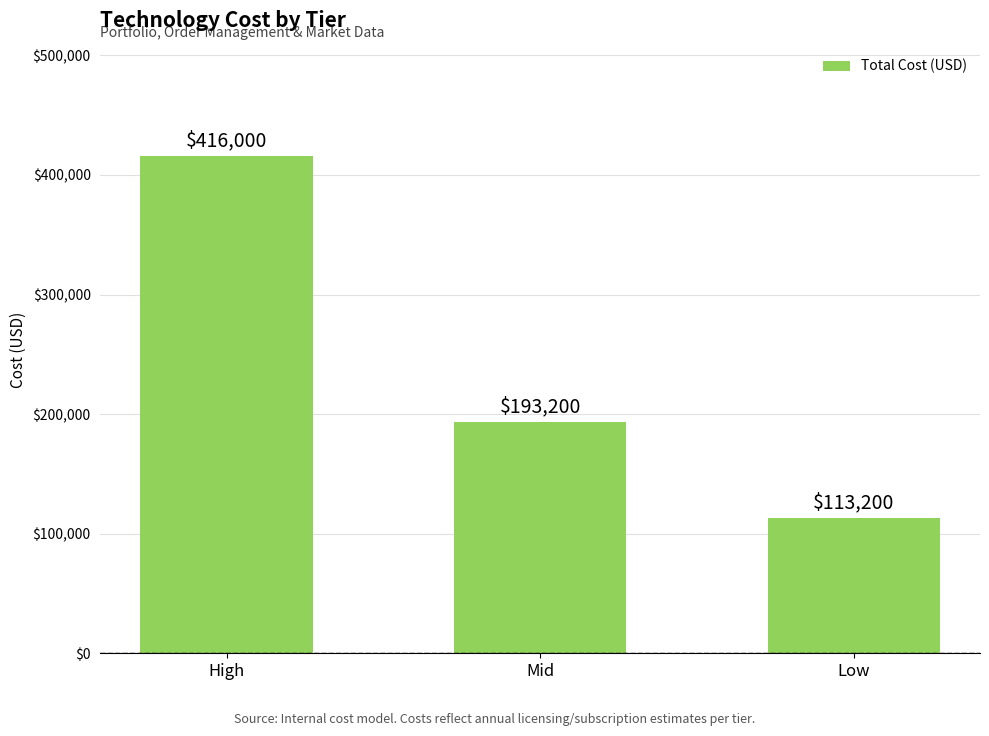

What is the label of the 3rd bar from the left?

Low